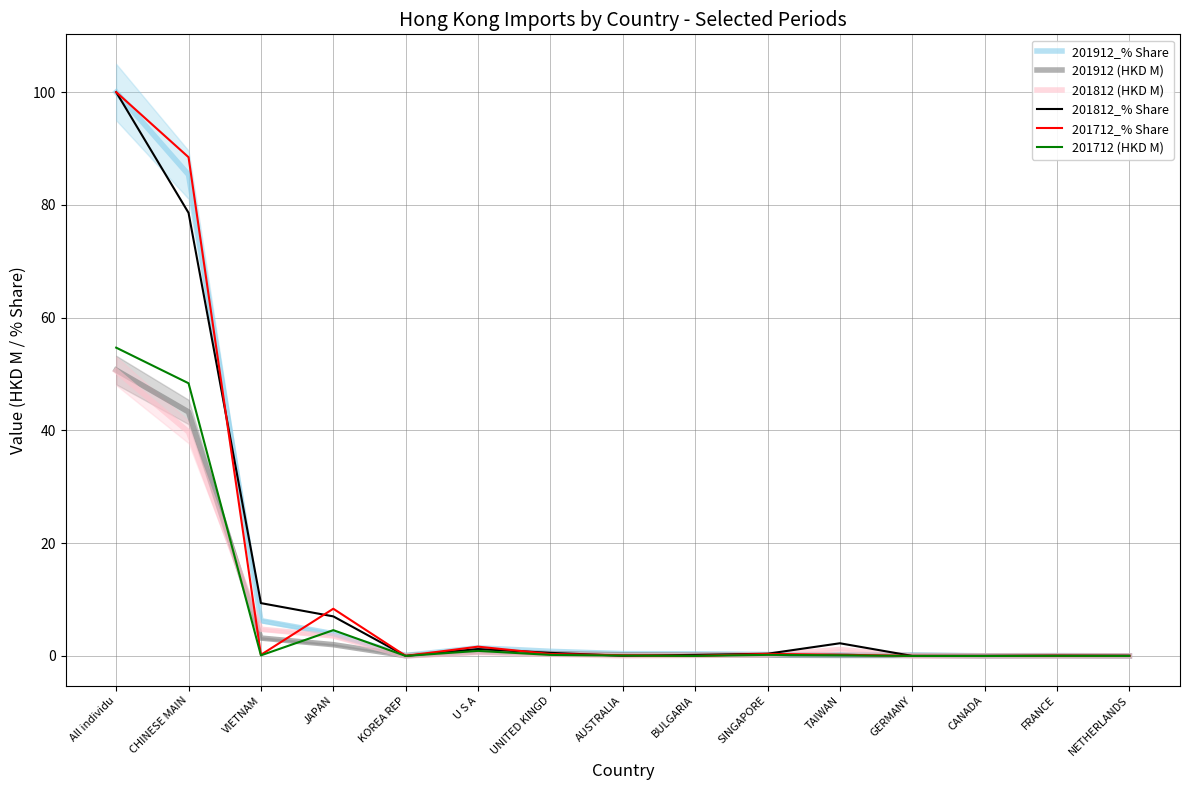

True or false: 201912 (HKD M) and 201812 (HKD M) intersect in this chart.

True